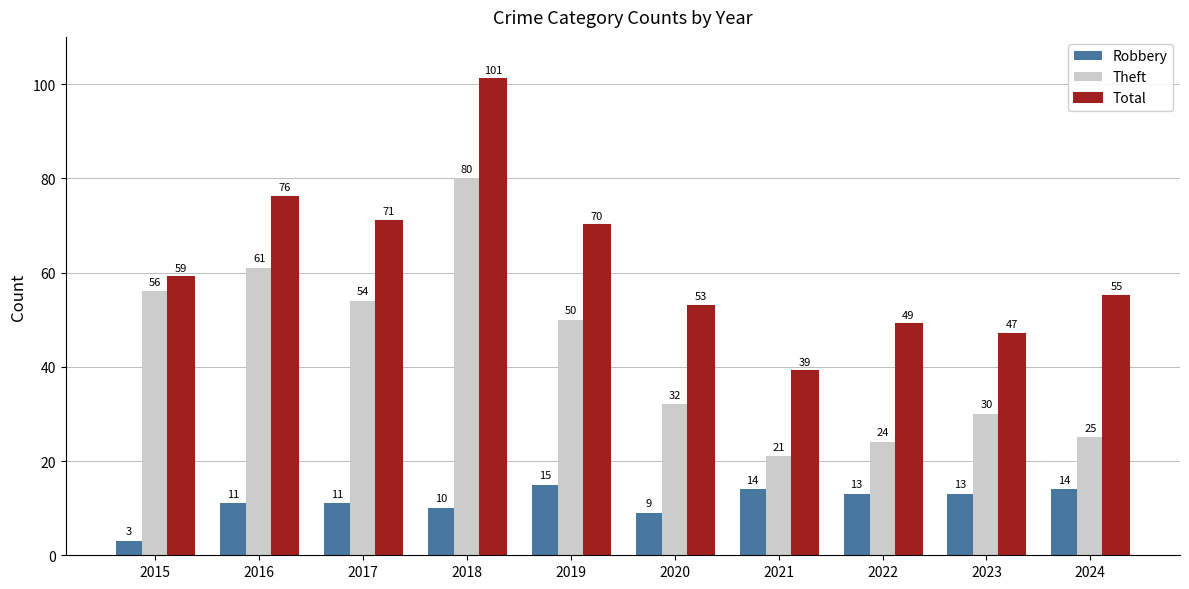

How many groups of bars are there?

10